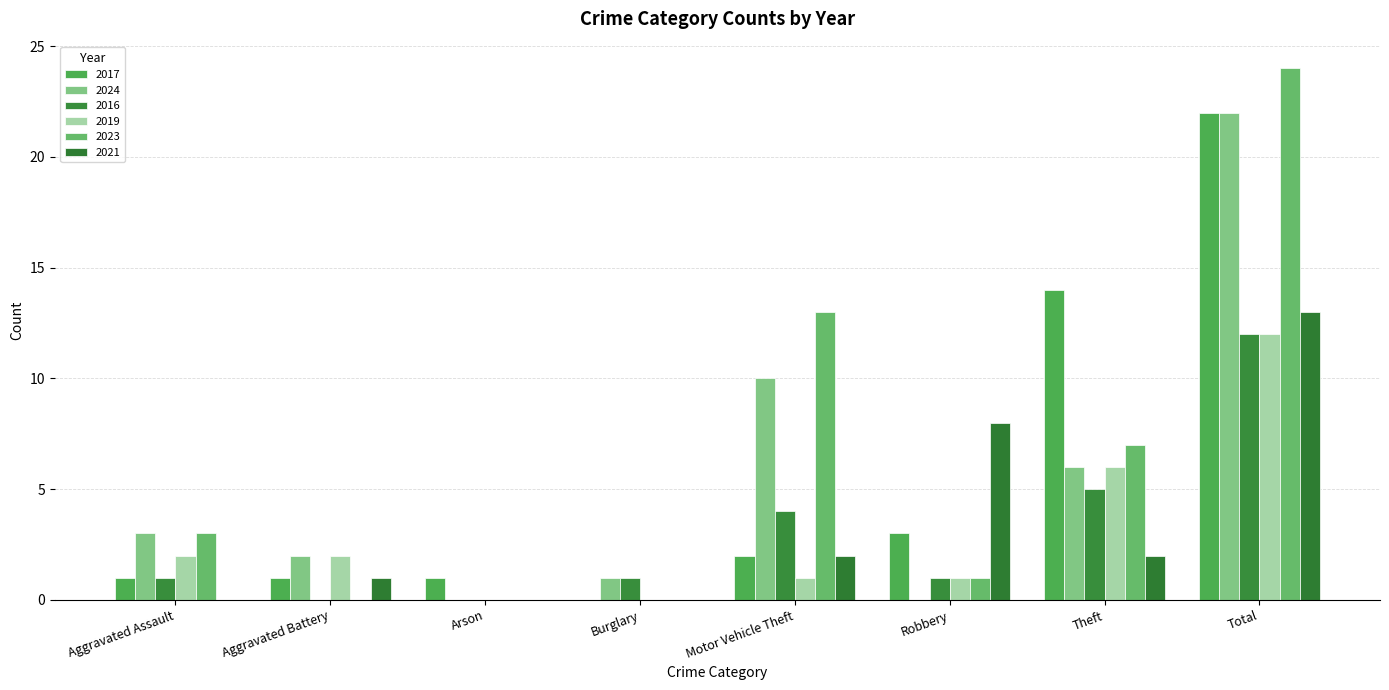

Count the number of data series in this chart.

6